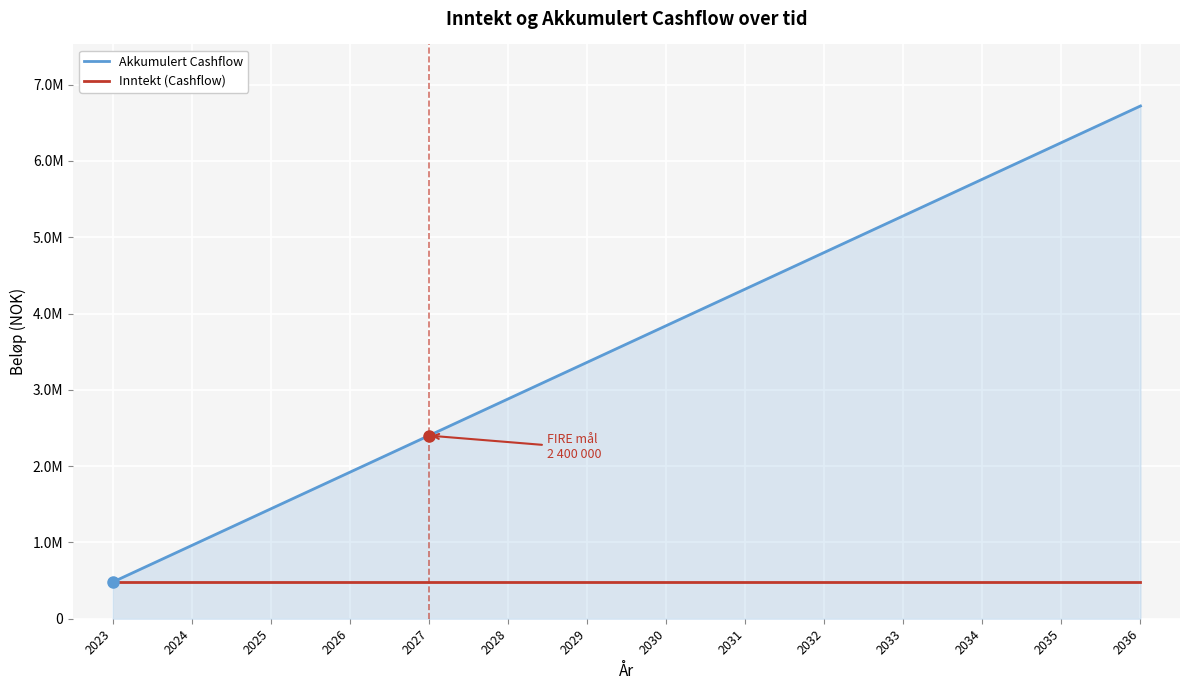

Reading right to left, list all the values displayed in this chart.

Akkumulert Cashflow: 2036=6720000	2035=6240000	2034=5760000	2033=5280000	2032=4800000	2031=4320000	2030=3840000	2029=3360000	2028=2880000	2027=2400000	2026=1920000	2025=1440000	2024=960000	2023=480000
Inntekt (Cashflow): 2036=480000	2035=480000	2034=480000	2033=480000	2032=480000	2031=480000	2030=480000	2029=480000	2028=480000	2027=480000	2026=480000	2025=480000	2024=480000	2023=480000